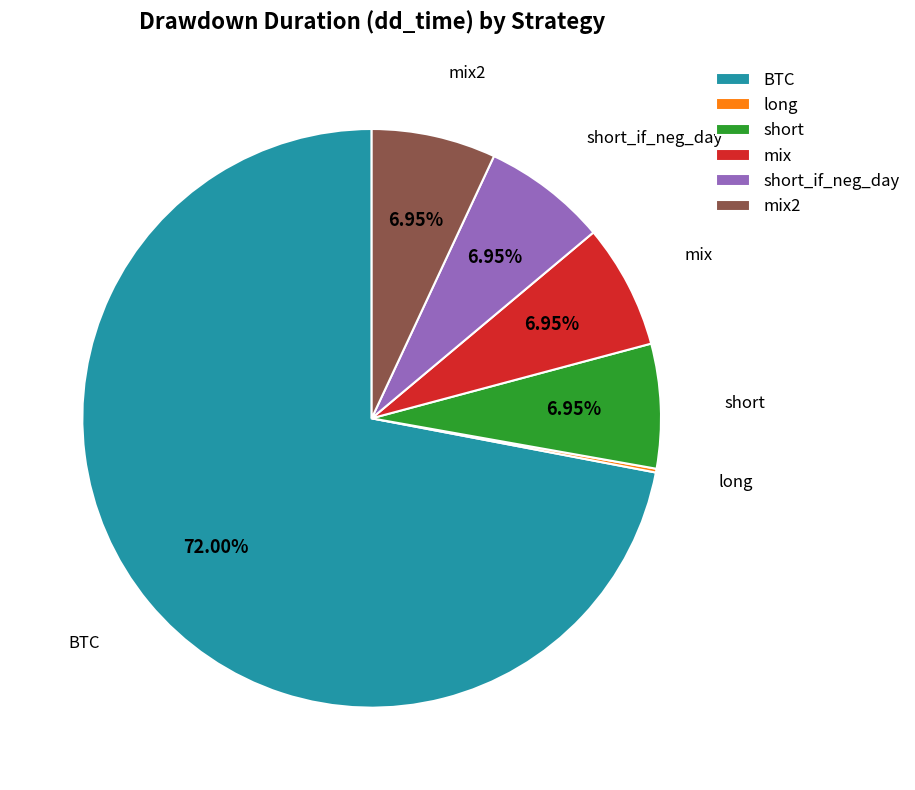

What is the largest slice in the pie chart?

BTC